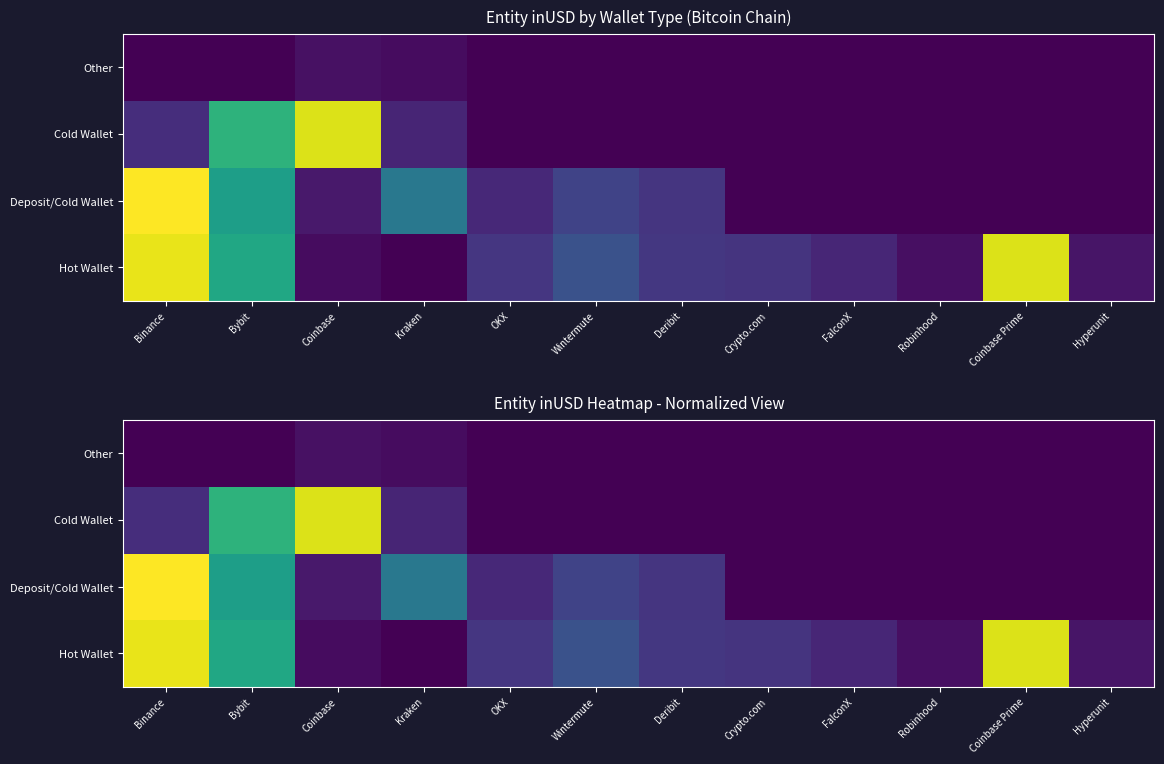

Is it true that Deposit/Cold Wallet equals 1.0 at Binance?

True